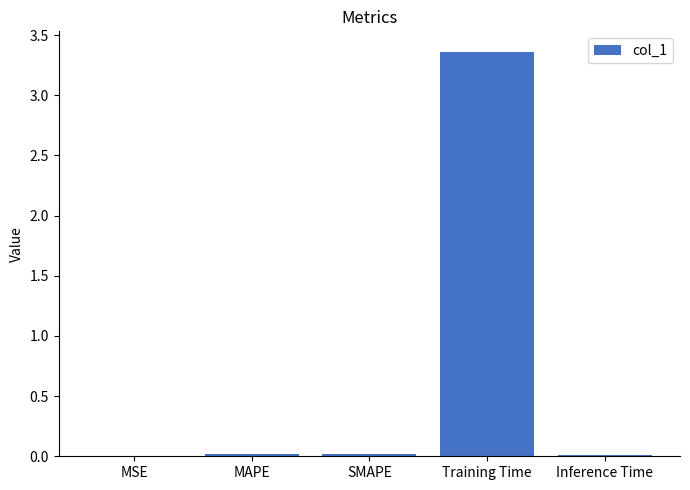

Are the bars horizontal?

No